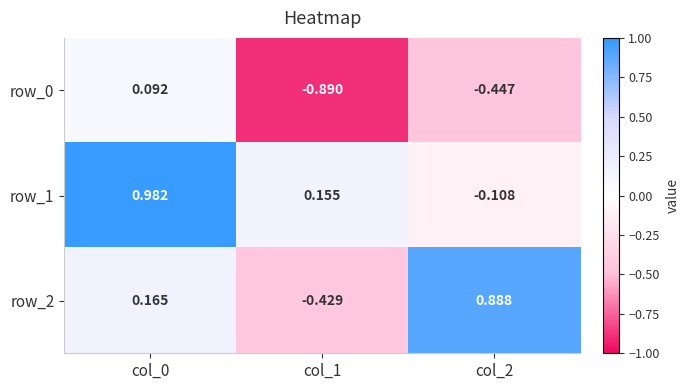

Rank the categories by row_1 value from highest to lowest.

col_0, col_1, col_2